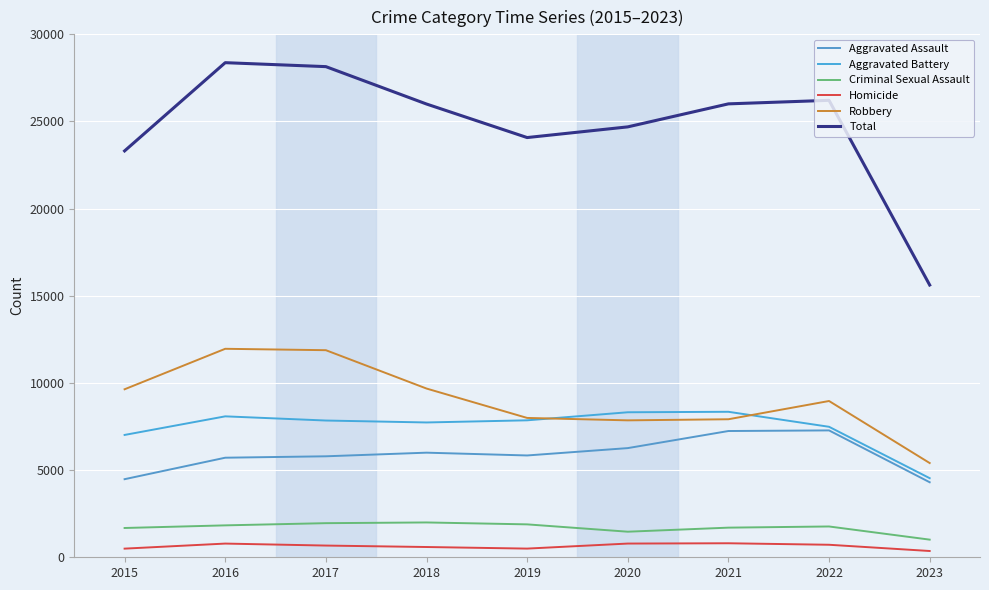

At which category is the sum across all series the highest?

2016